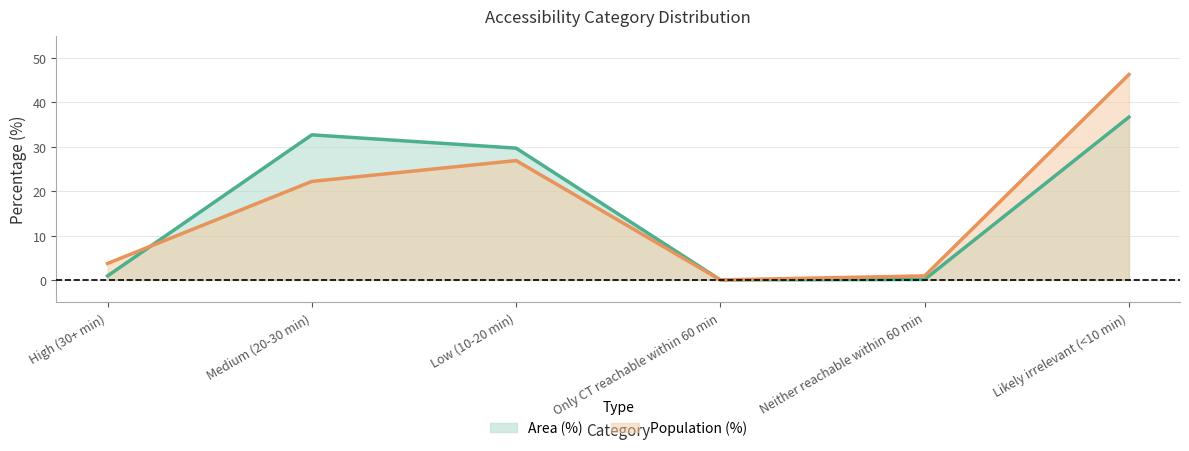

True or false: Population (%) and Area (%) cross at least once.

True